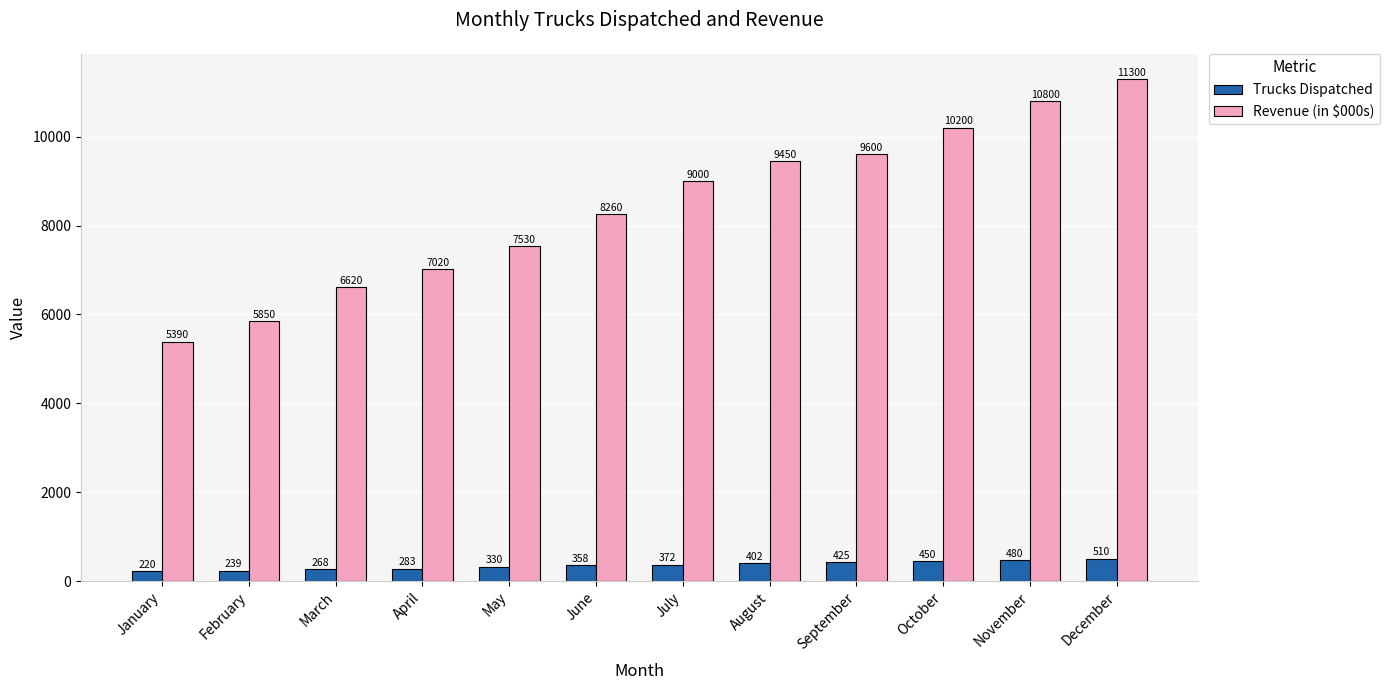

What is the sum of all Trucks Dispatched values?

4337